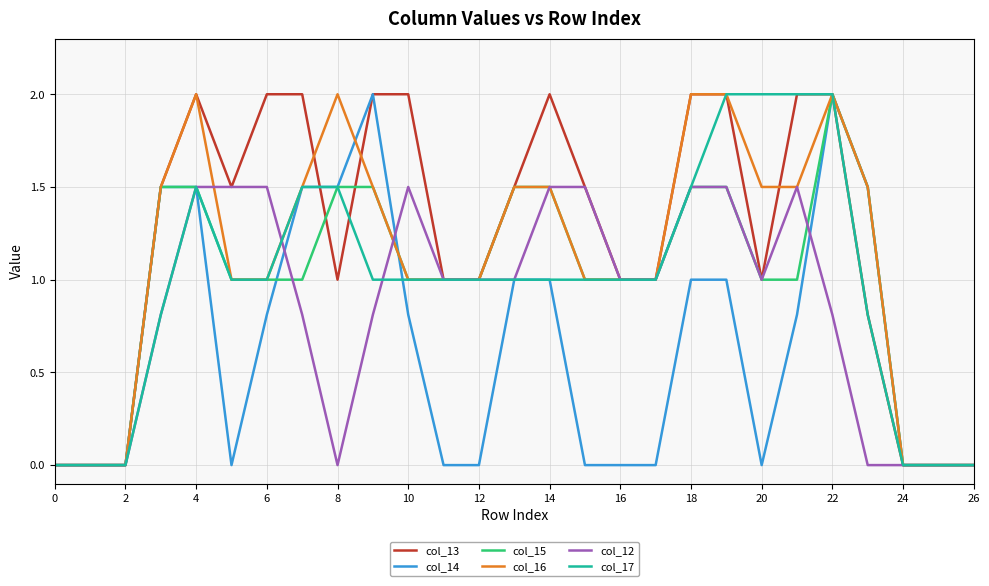

True or false: col_15 has more than 0 interior local peaks.

True